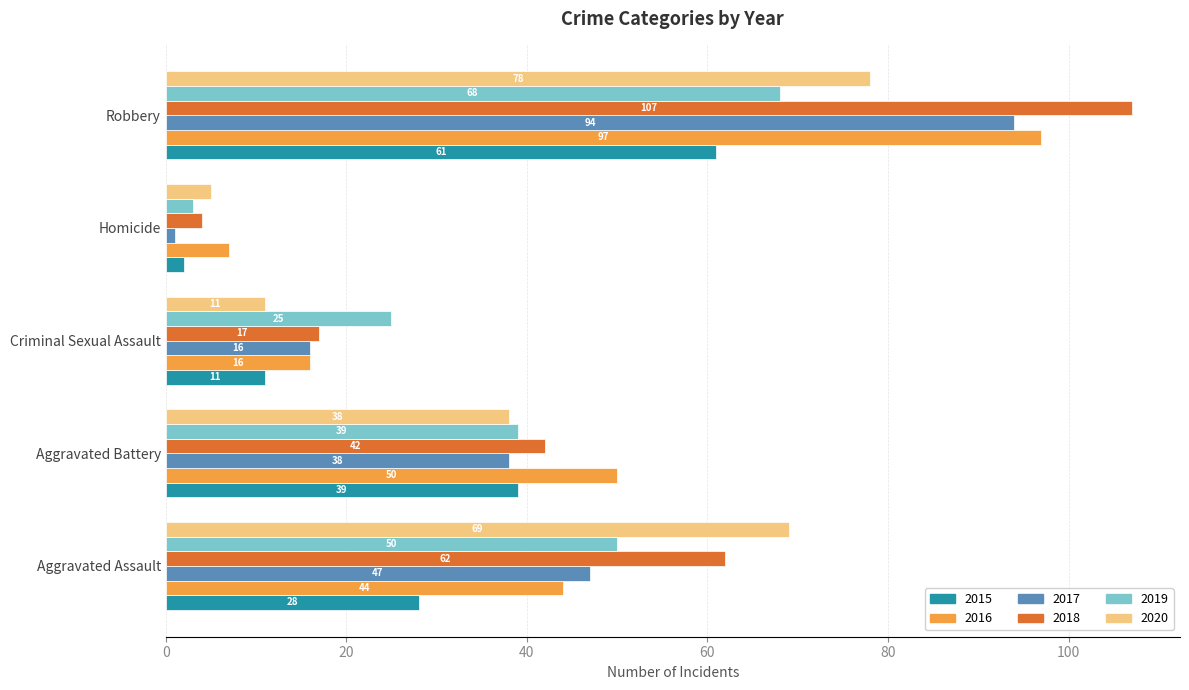

What is the maximum value for 2015?

61